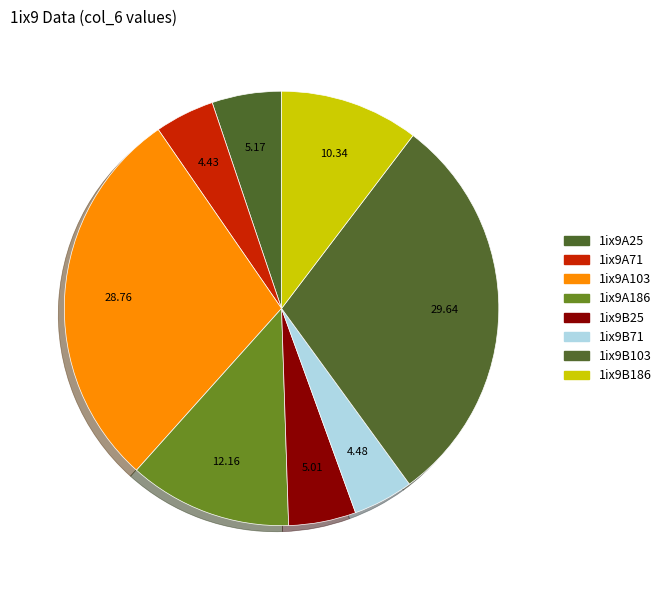

To the nearest percent, what is the difference between the 1ix9A103 and 1ix9A186 slice percentages?

17%